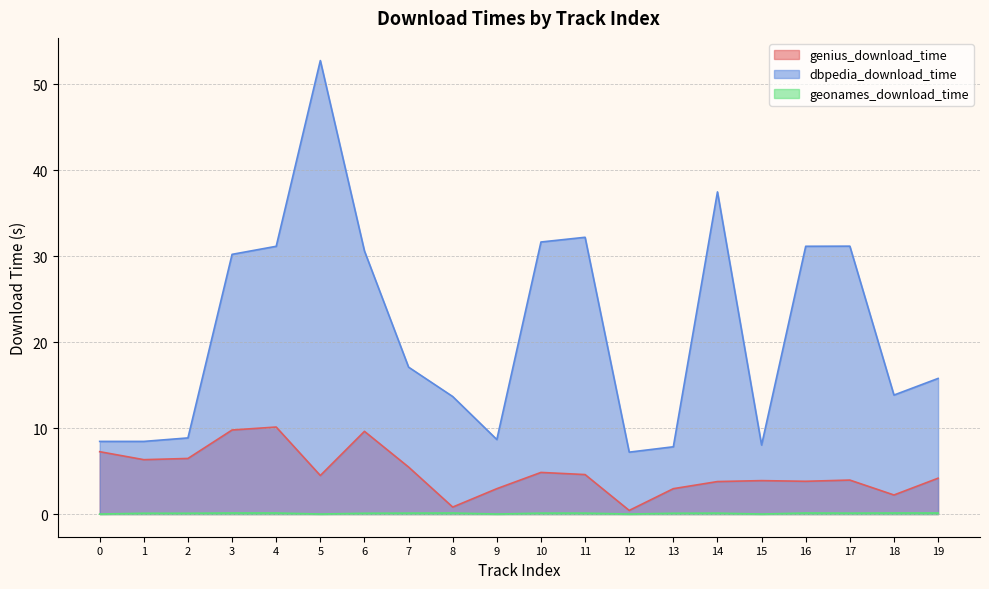

Reading left to right, list all the values displayed in this chart.

genius_download_time: 0=7.3	1=6.3	2=6.5	3=9.8	4=10.1	5=4.5	6=9.6	7=5.5	8=0.8	9=3.0	10=4.8	11=4.6	12=0.4	13=3.0	14=3.8	15=3.9	16=3.8	17=4.0	18=2.2	19=4.2
dbpedia_download_time: 0=8.5	1=8.5	2=8.9	3=30.2	4=31.2	5=52.8	6=30.6	7=17.1	8=13.7	9=8.7	10=31.6	11=32.2	12=7.2	13=7.8	14=37.5	15=8.0	16=31.2	17=31.2	18=13.8	19=15.8
geonames_download_time: 0=0.0	1=0.1	2=0.1	3=0.1	4=0.1	5=0.0	6=0.1	7=0.1	8=0.1	9=0.0	10=0.1	11=0.1	12=0.0	13=0.1	14=0.1	15=0.0	16=0.1	17=0.1	18=0.1	19=0.1